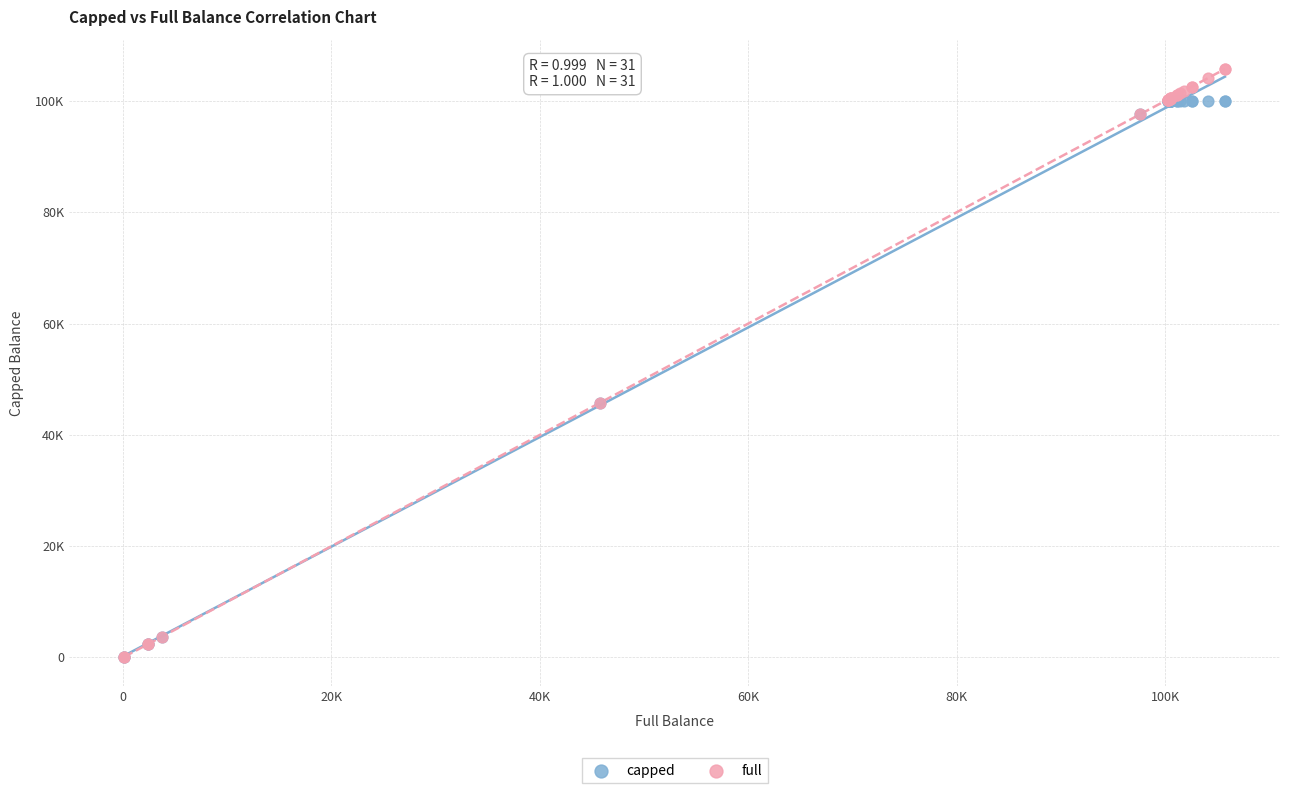

What are all the series names shown in the legend?

capped, full